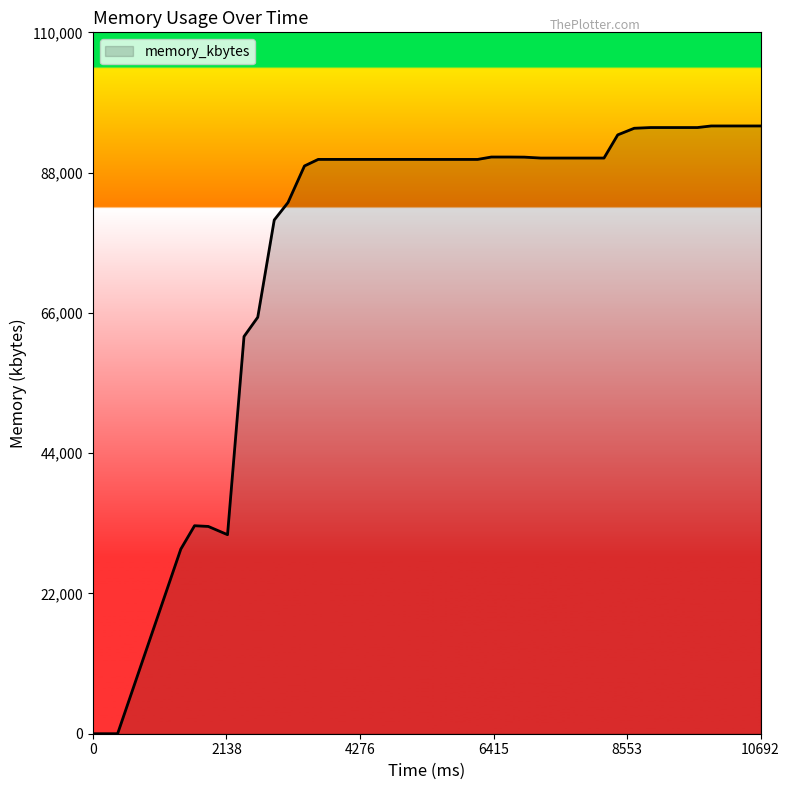

True or false: there are more than 0 points higher than both neighbors.

True